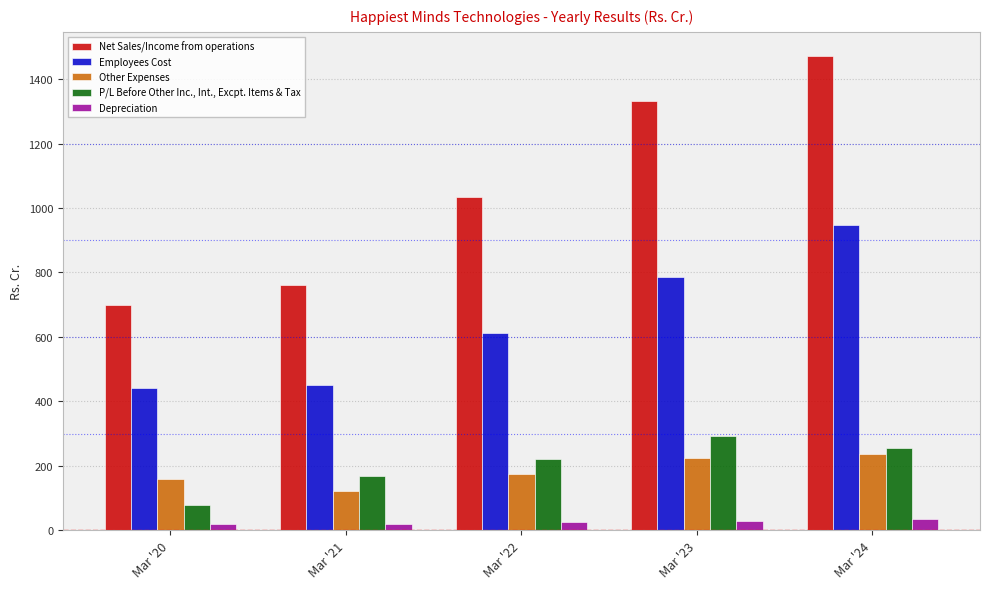

What is the difference between the Depreciation values at Mar '22 and Mar '24?

10.1